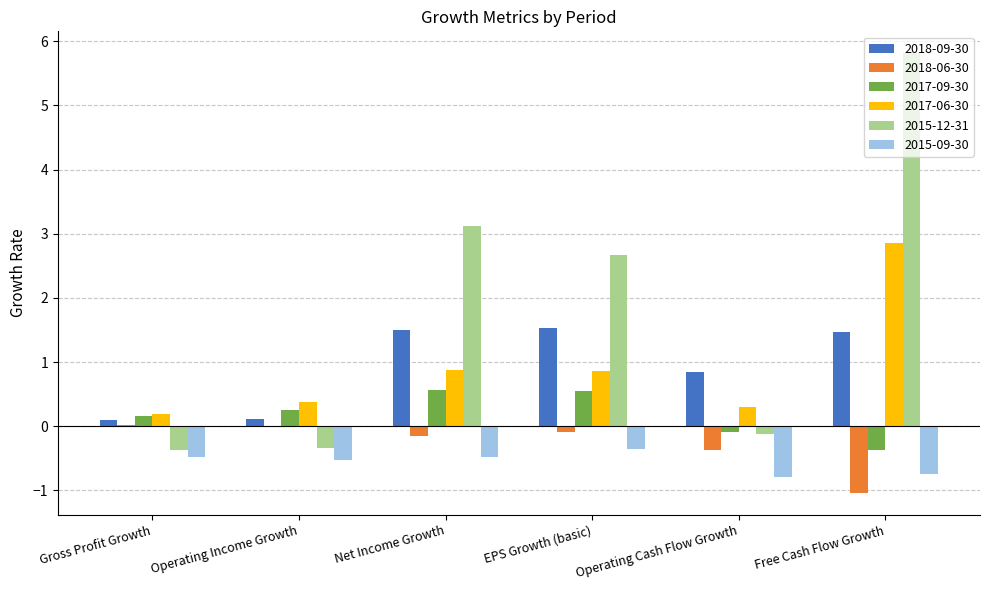

At which category does the chart reach its peak across all series?

Free Cash Flow Growth